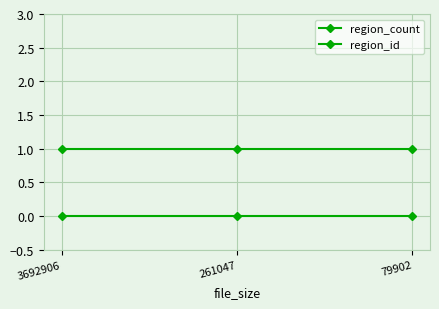

What is the maximum value shown in the chart?

1